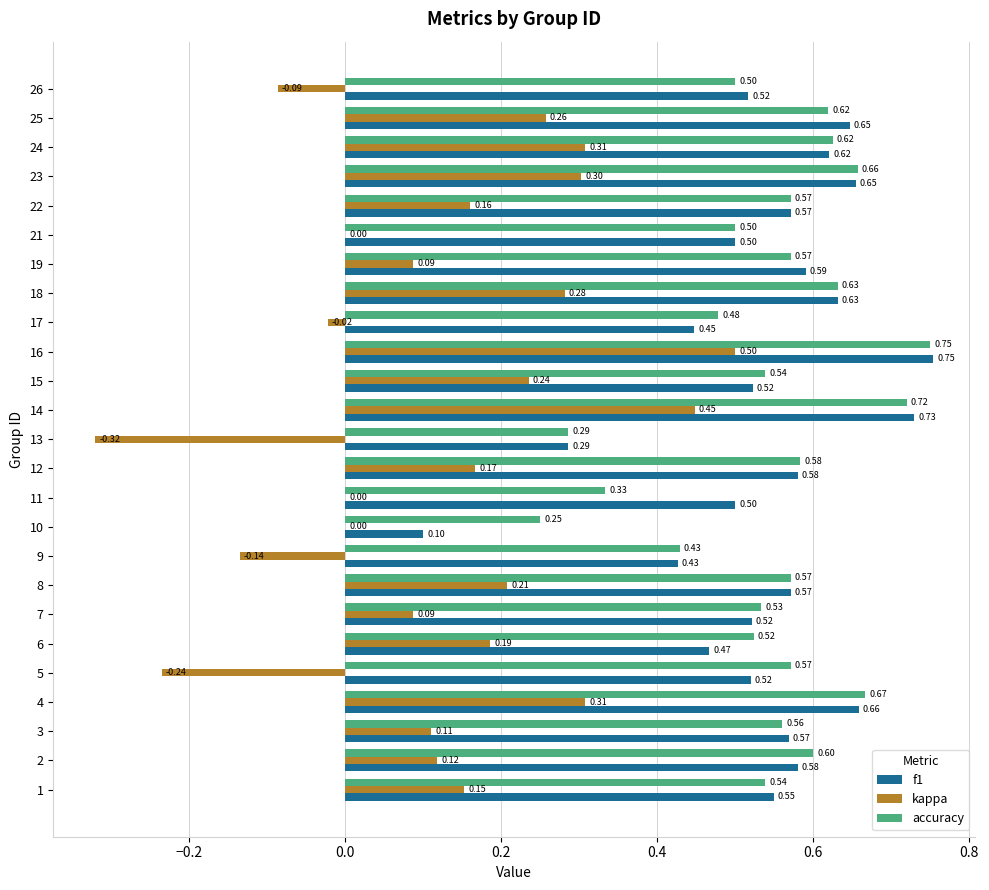

At which category is the sum across all series the highest?

16